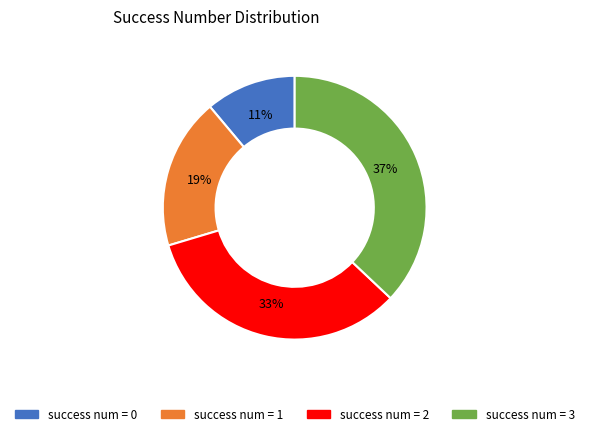

Is there any slice that represents more than half of the pie?

No